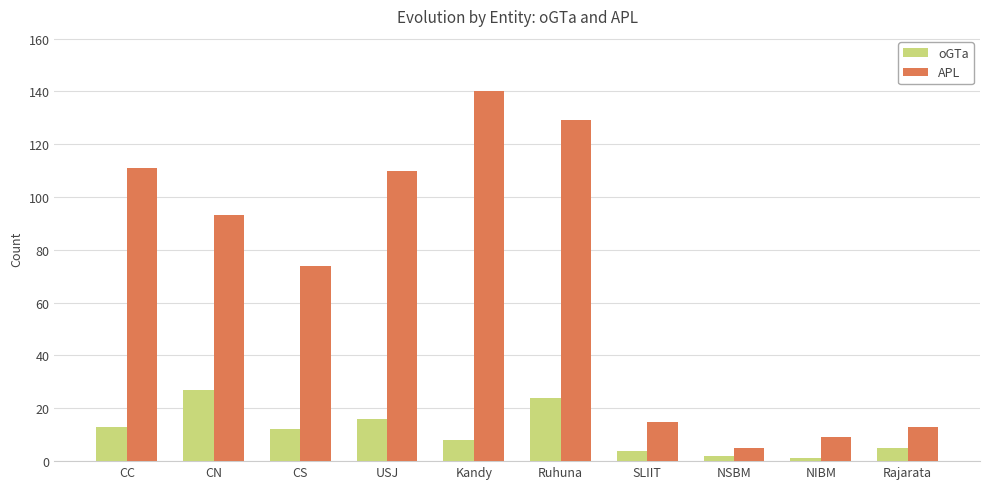

What are all the series names shown in the legend?

oGTa, APL